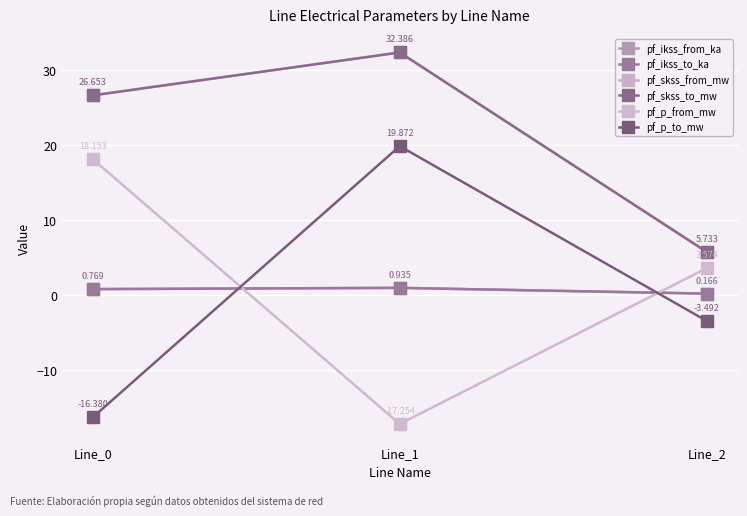

Does the chart have visible grid lines?

Yes